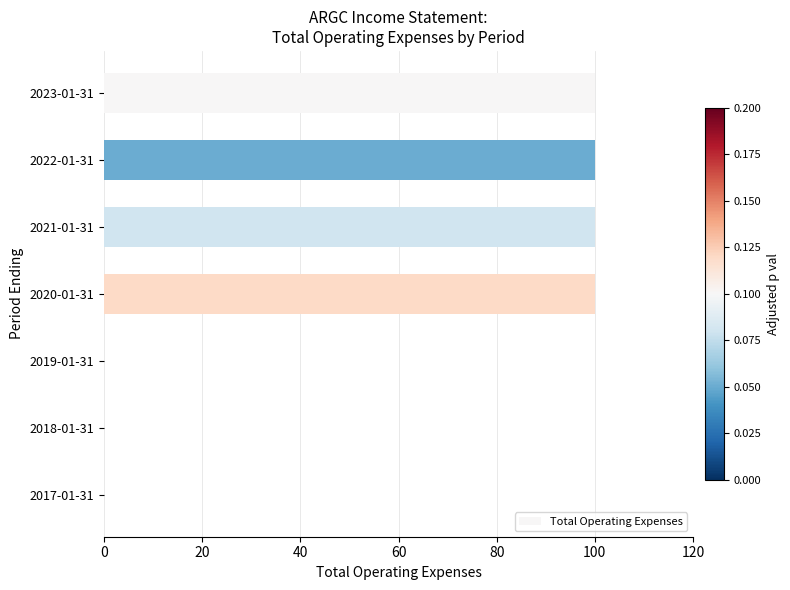

What is the change in value from 2022-01-31 to 2017-01-31?

-100